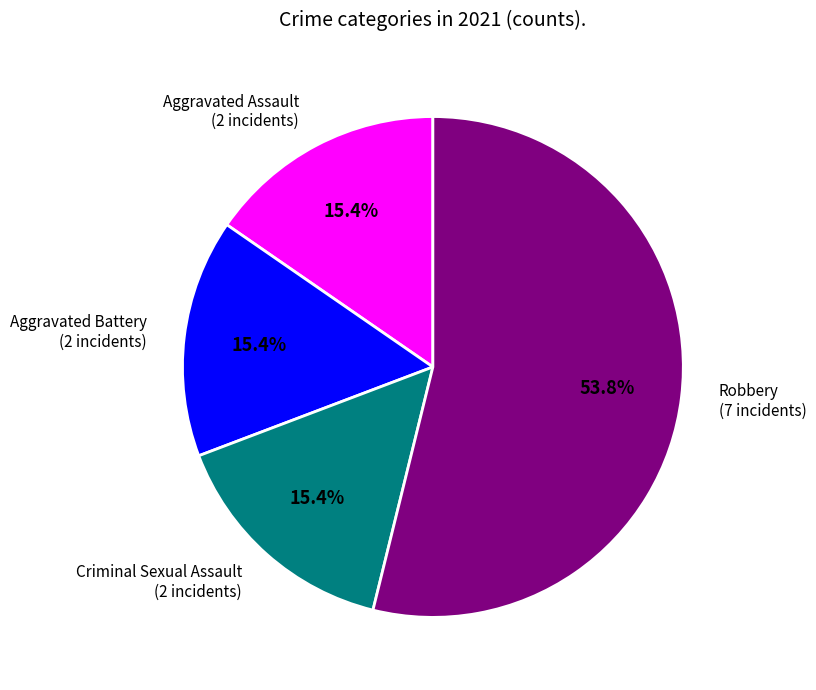

To the nearest percent, what is the combined percentage of Robbery and Aggravated Assault?

69%